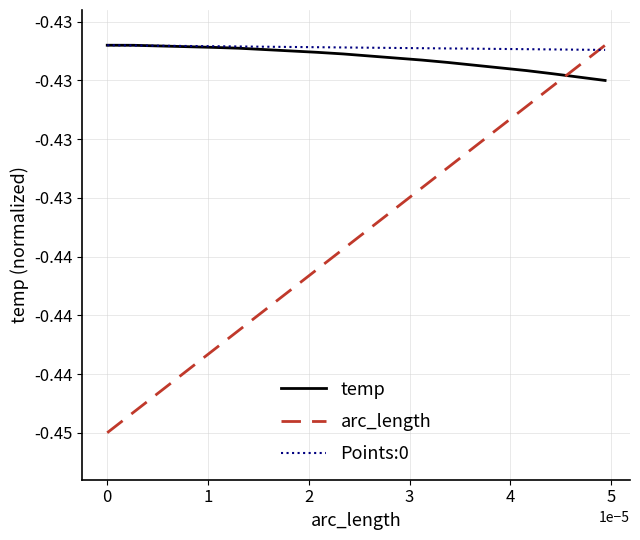

Reading left to right, extract all data points from this chart.

temp: -0.4	-0.4	-0.4	-0.4	-0.4	-0.4	-0.4	-0.4	-0.4	-0.4	-0.4	-0.4	-0.4	-0.4	-0.4	-0.4	-0.4	-0.4	-0.4	-0.4
arc_length: -0.4	-0.4	-0.4	-0.4	-0.4	-0.4	-0.4	-0.4	-0.4	-0.4	-0.4	-0.4	-0.4	-0.4	-0.4	-0.4	-0.4	-0.4	-0.4	-0.4
Points:0: -0.4	-0.4	-0.4	-0.4	-0.4	-0.4	-0.4	-0.4	-0.4	-0.4	-0.4	-0.4	-0.4	-0.4	-0.4	-0.4	-0.4	-0.4	-0.4	-0.4